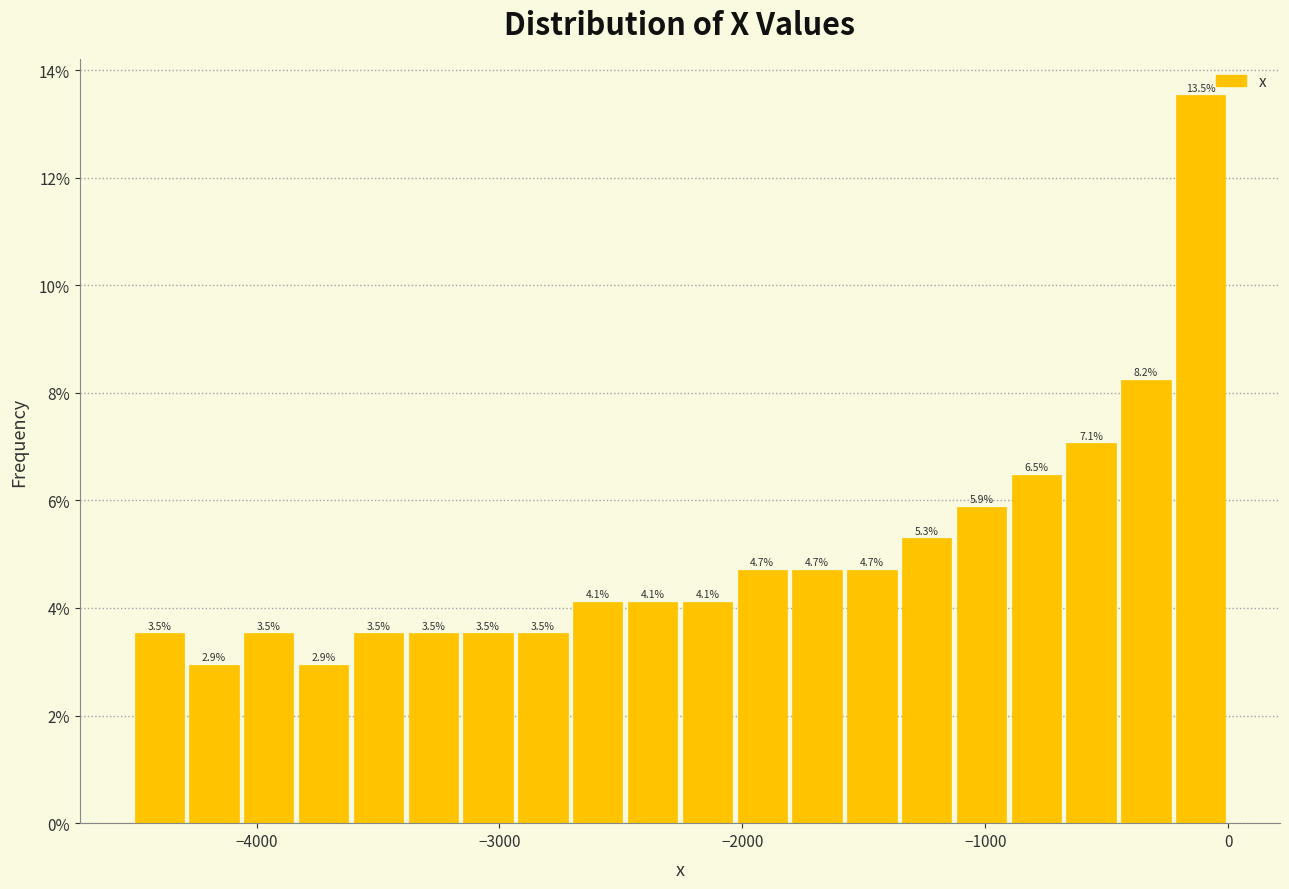

Around what value on the x-axis is the tallest bar? Give the approximate position of its centre, as read against the axis.

-100